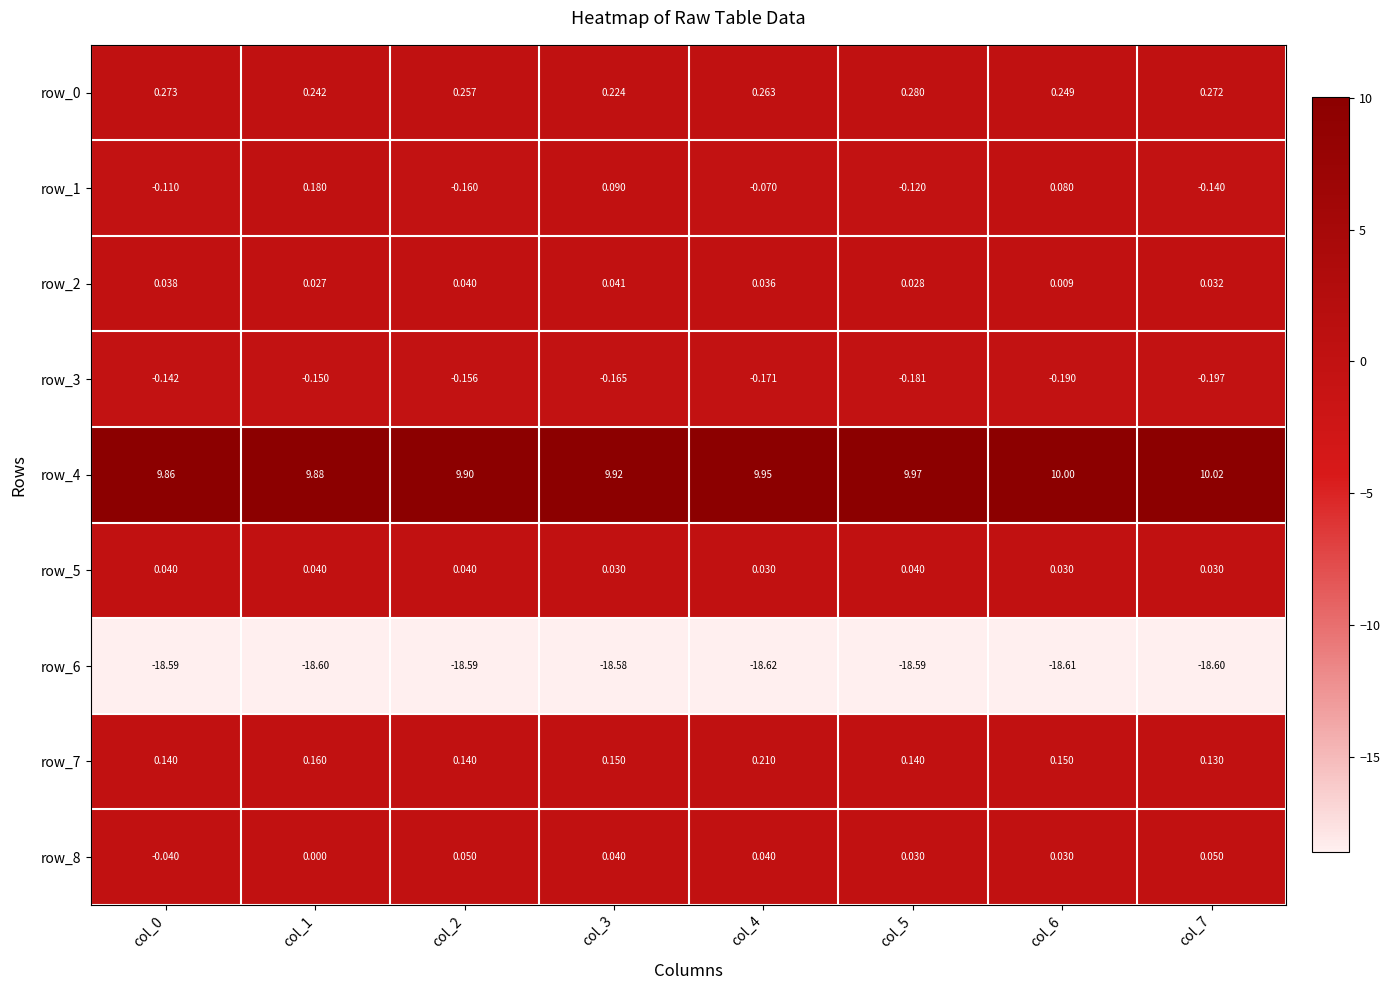

Reading left to right, list all the values displayed in this chart.

row_0: col_0=0.3	col_1=0.2	col_2=0.3	col_3=0.2	col_4=0.3	col_5=0.3	col_6=0.2	col_7=0.3
row_1: col_0=-0.1	col_1=0.2	col_2=-0.2	col_3=0.1	col_4=-0.1	col_5=-0.1	col_6=0.1	col_7=-0.1
row_2: col_0=0.0	col_1=0.0	col_2=0.0	col_3=0.0	col_4=0.0	col_5=0.0	col_6=0.0	col_7=0.0
row_3: col_0=-0.1	col_1=-0.1	col_2=-0.2	col_3=-0.2	col_4=-0.2	col_5=-0.2	col_6=-0.2	col_7=-0.2
row_4: col_0=9.9	col_1=9.9	col_2=9.9	col_3=9.9	col_4=9.9	col_5=10.0	col_6=10.0	col_7=10.0
row_5: col_0=0.0	col_1=0.0	col_2=0.0	col_3=0.0	col_4=0.0	col_5=0.0	col_6=0.0	col_7=0.0
row_6: col_0=-18.6	col_1=-18.6	col_2=-18.6	col_3=-18.6	col_4=-18.6	col_5=-18.6	col_6=-18.6	col_7=-18.6
row_7: col_0=0.1	col_1=0.2	col_2=0.1	col_3=0.1	col_4=0.2	col_5=0.1	col_6=0.1	col_7=0.1
row_8: col_0=-0.0	col_1=0.0	col_2=0.1	col_3=0.0	col_4=0.0	col_5=0.0	col_6=0.0	col_7=0.1